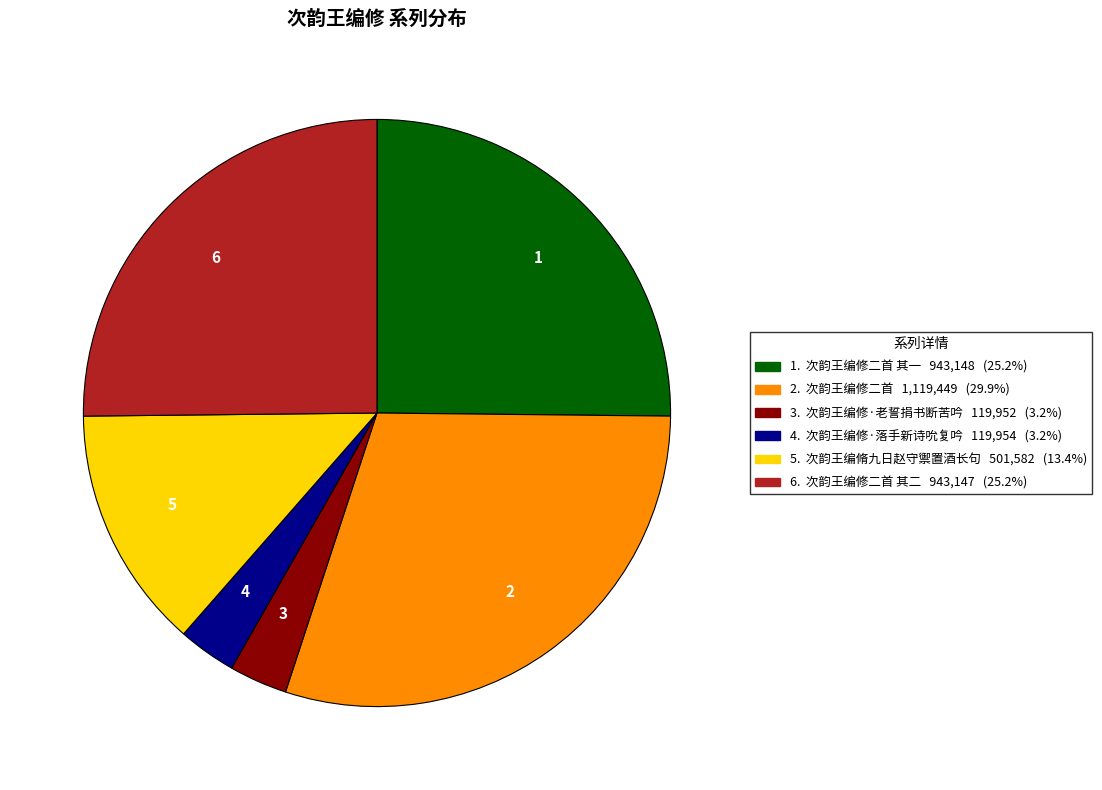

Is there any slice that represents more than half of the pie?

No